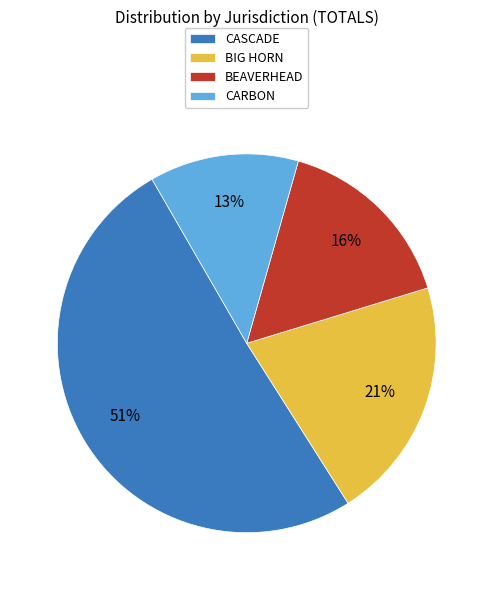

Is the sum of CASCADE and BEAVERHEAD greater than half?

Yes